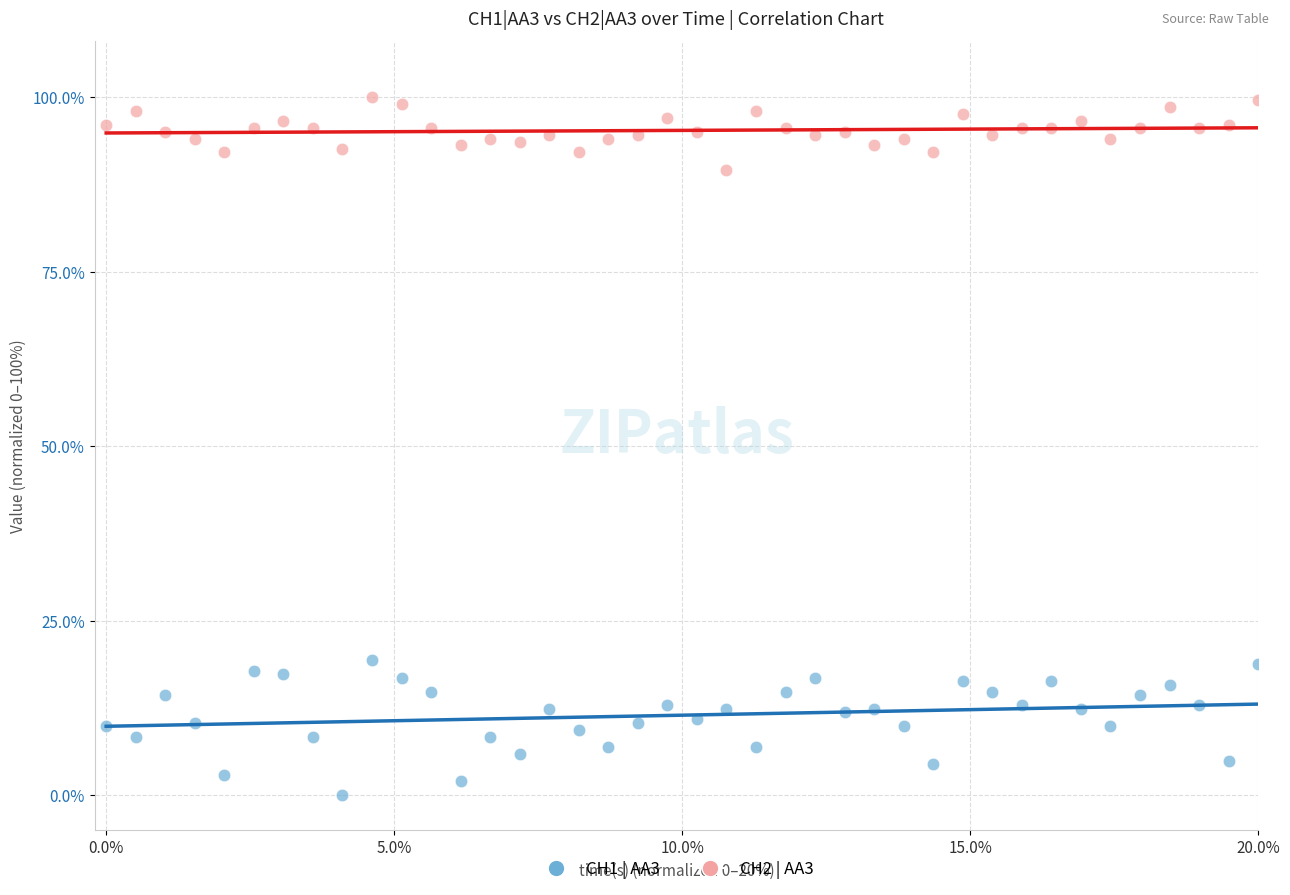

Which series has the widest spread of Y values?

CH1 | AA3